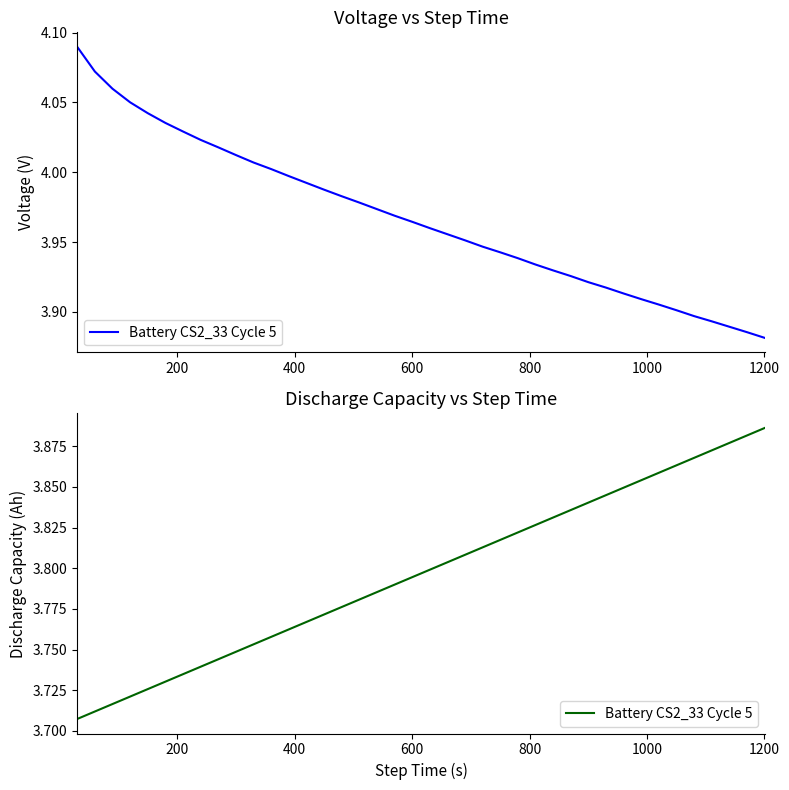

What is the value of the 11th point from the left?

3.8